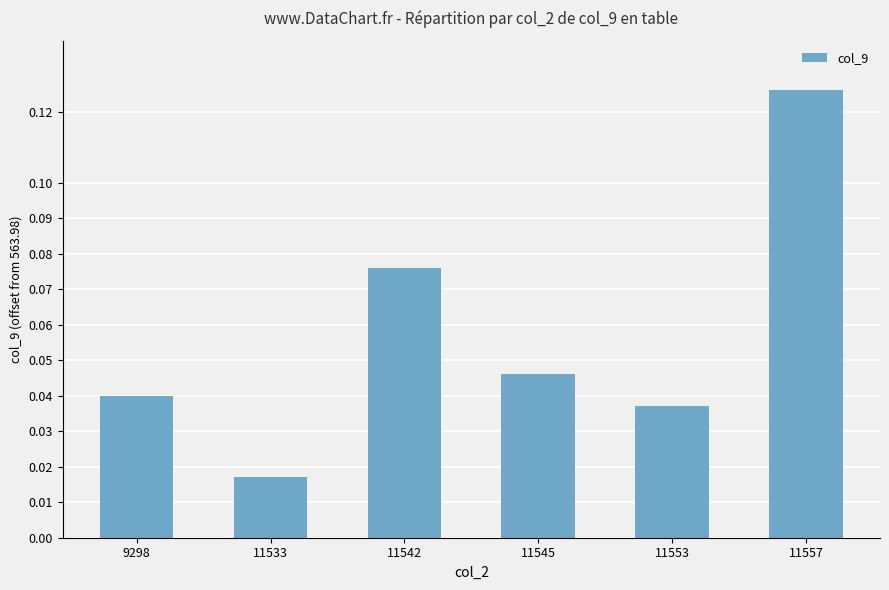

Count the number of categories in the chart.

6